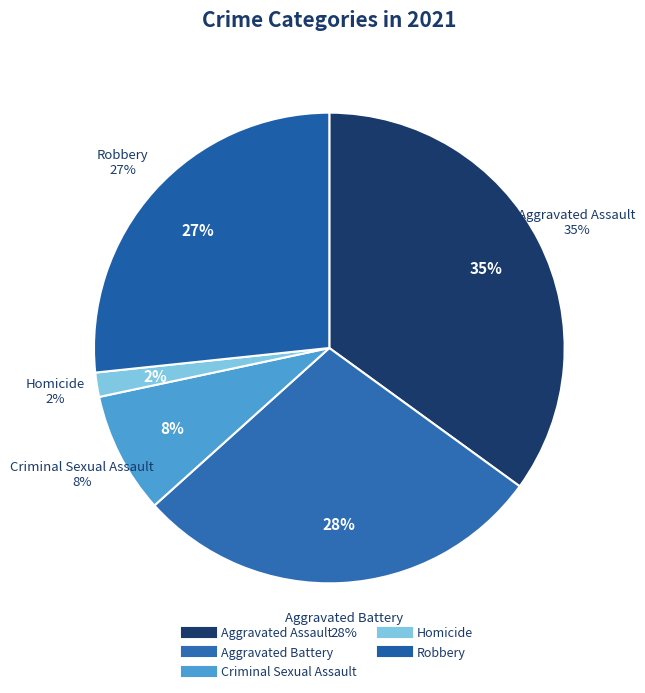

Is there a majority slice in this chart?

No